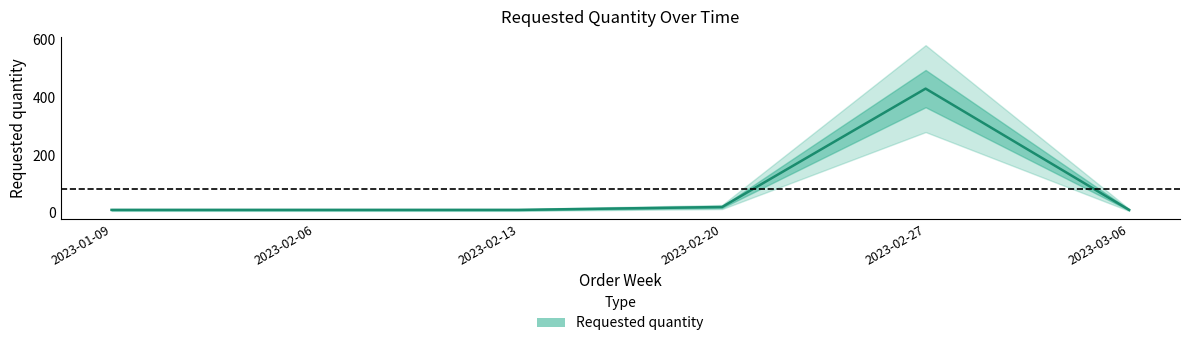

The chart shows a value of 6 at 2023-03-06. True or false?

False